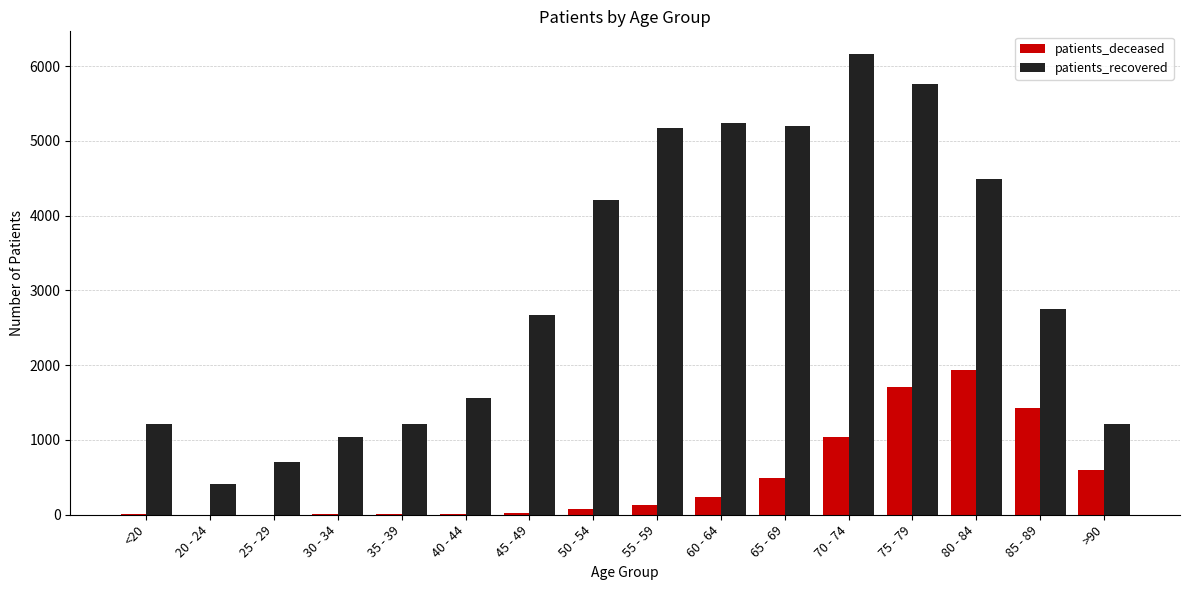

Between 70 - 74 and >90, which series saw the biggest shift?

patients_recovered